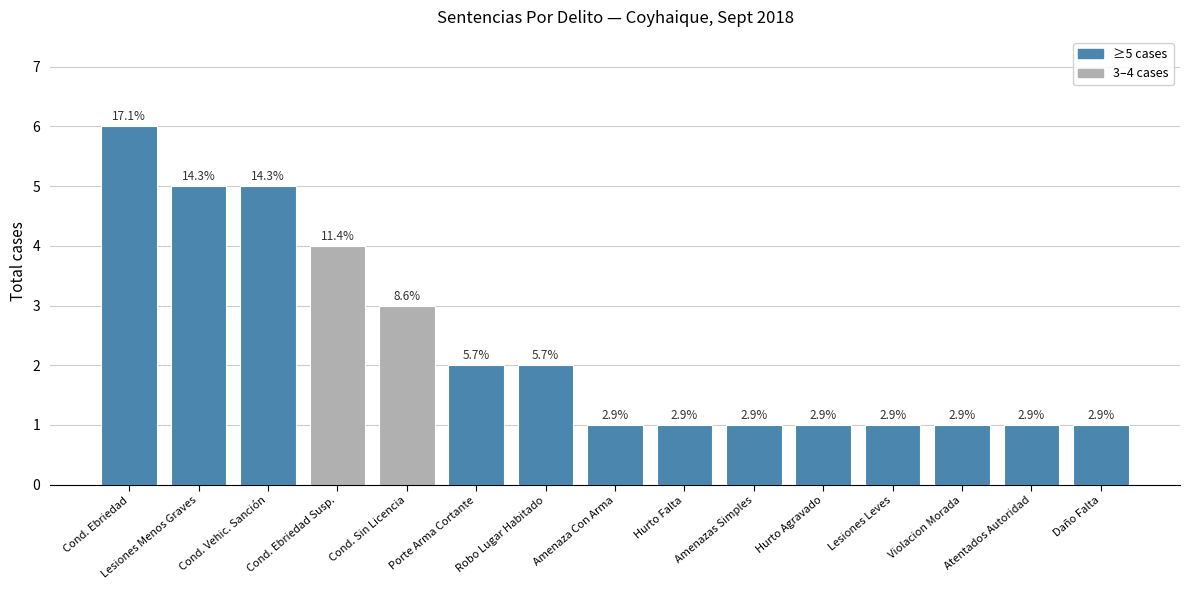

Are the bars horizontal?

No